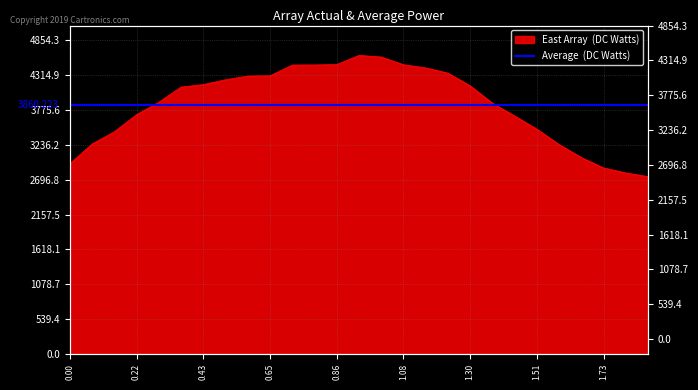

How many categories are shown in the chart?

27